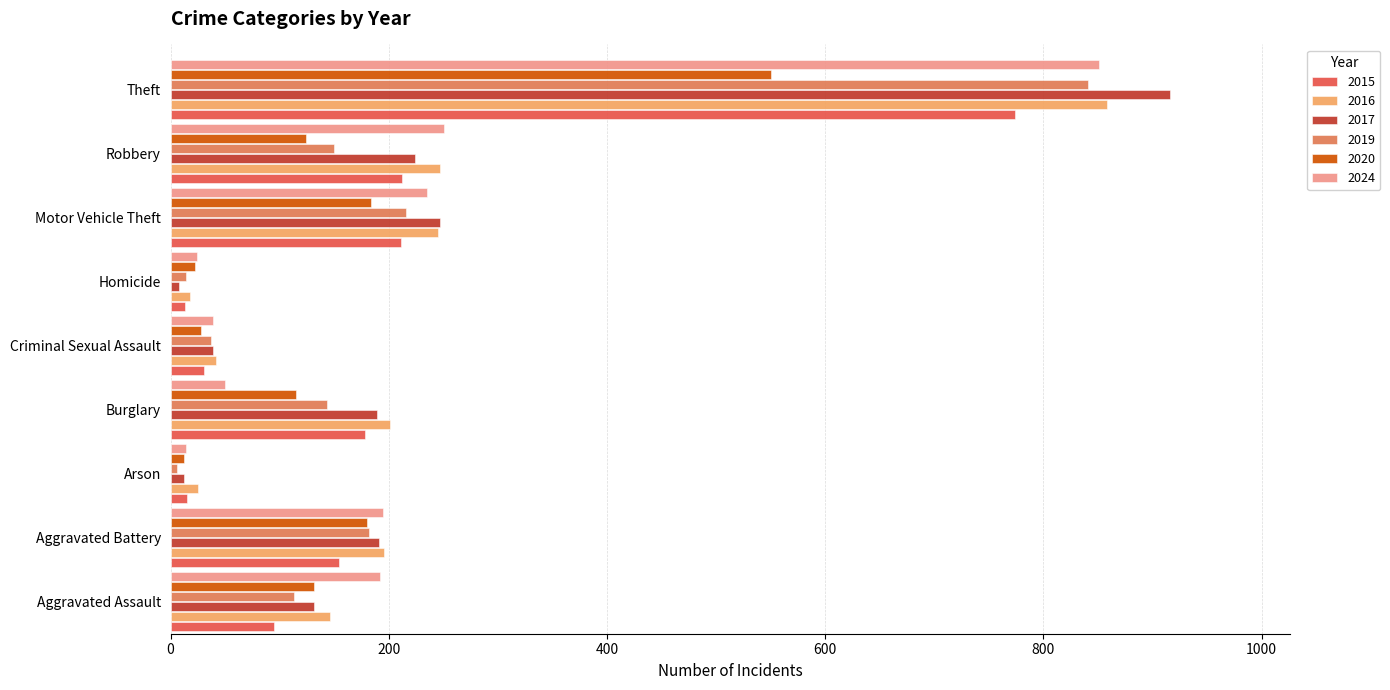

The value of 2019 at Aggravated Assault is 36. True or false?

False